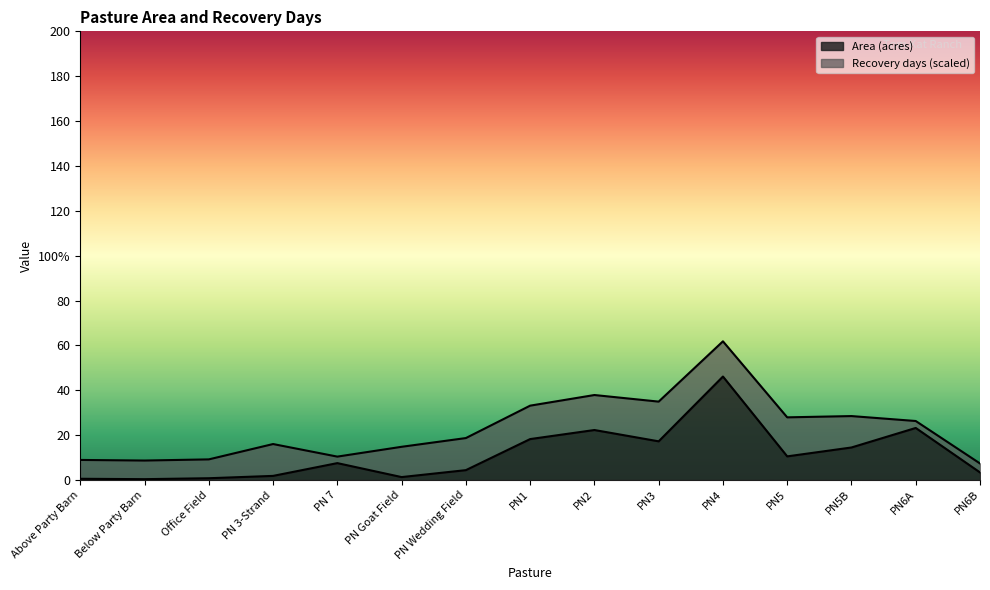

What is the label of the 7th point from the left?

PN Wedding Field